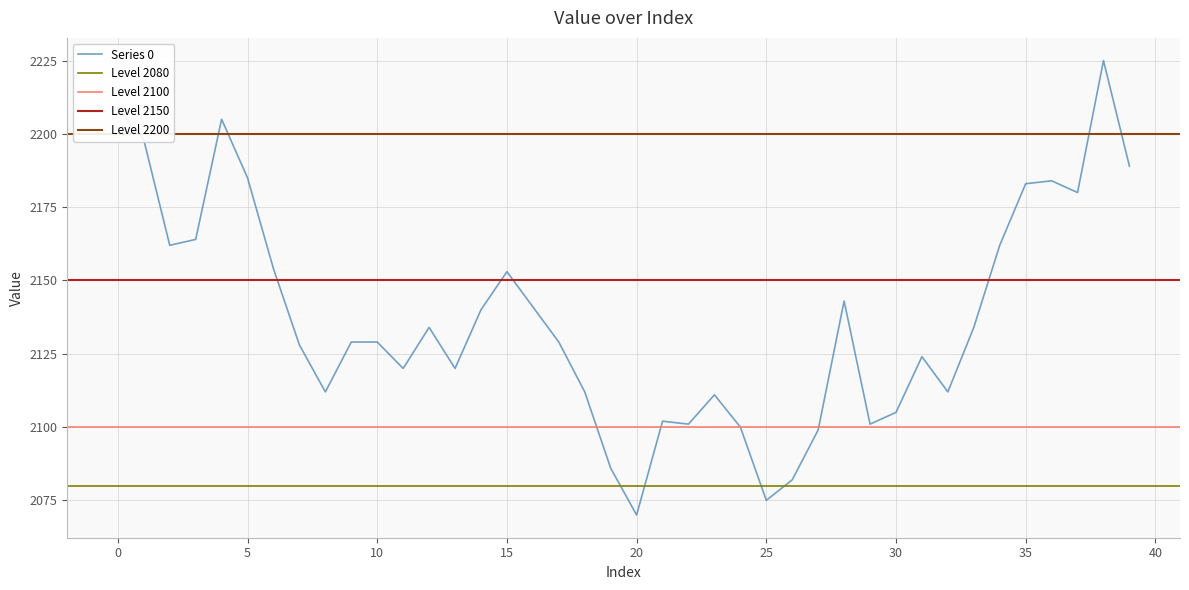

What is the change in value from 13 to 31?

+4